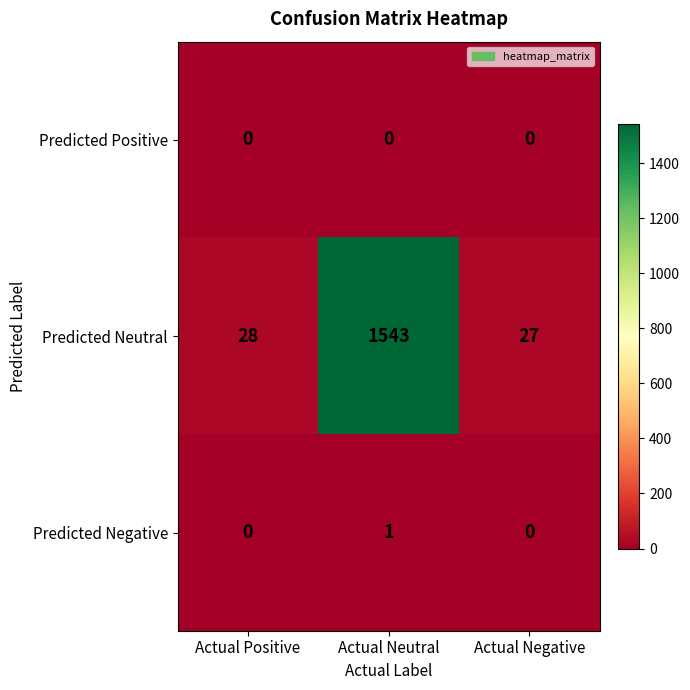

What is the average value of the Predicted Neutral series?

533